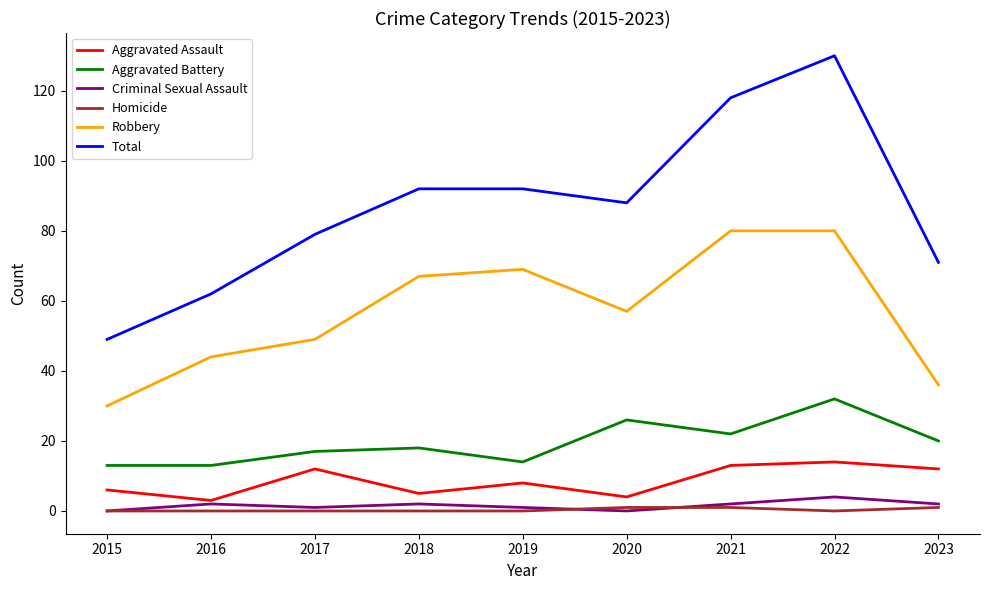

Reading left to right, extract all data points from this chart.

Aggravated Assault: 6	3	12	5	8	4	13	14	12
Aggravated Battery: 13	13	17	18	14	26	22	32	20
Criminal Sexual Assault: 0	2	1	2	1	0	2	4	2
Homicide: 0	0	0	0	0	1	1	0	1
Robbery: 30	44	49	67	69	57	80	80	36
Total: 49	62	79	92	92	88	118	130	71